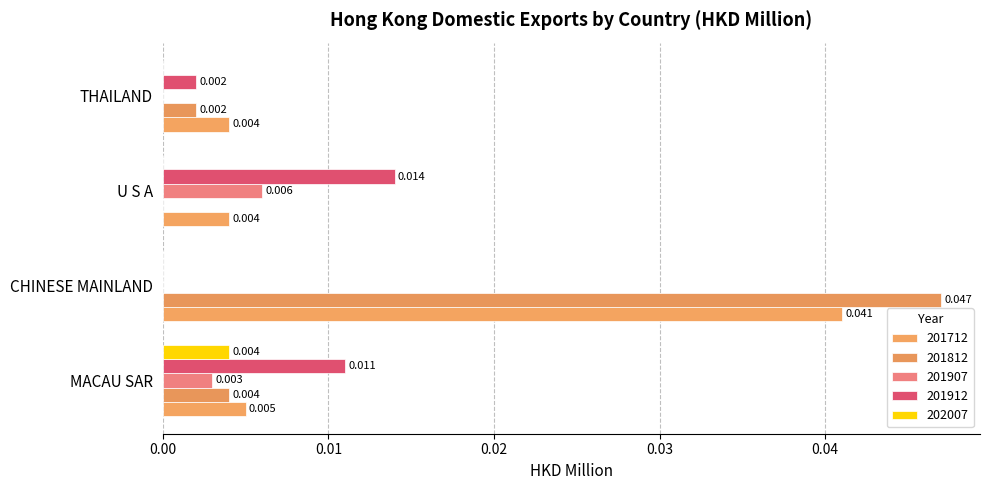

What position from the right is MACAU SAR?

4